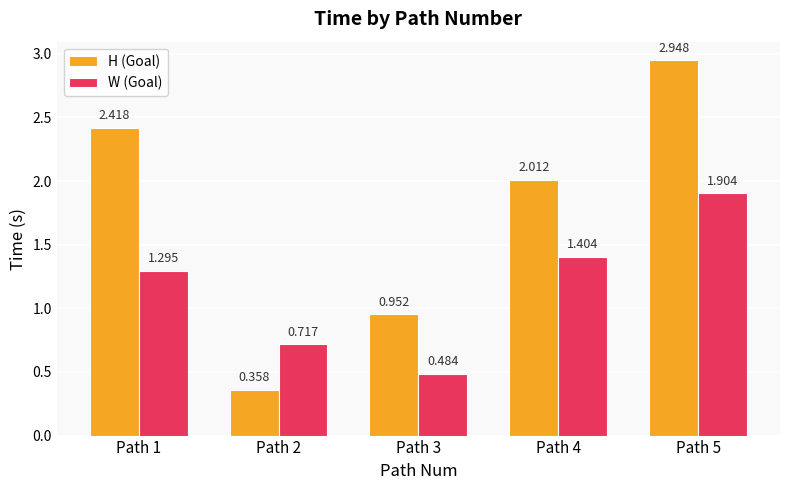

At how many categories does at least one series exceed 2?

3